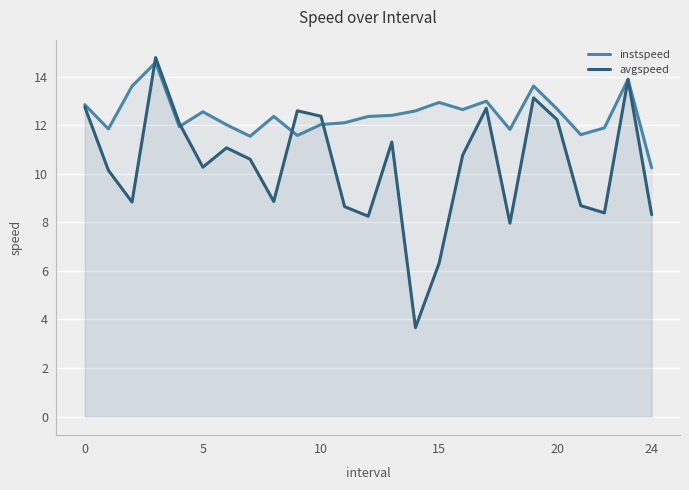

True or false: avgspeed has more than 0 interior local peaks.

True